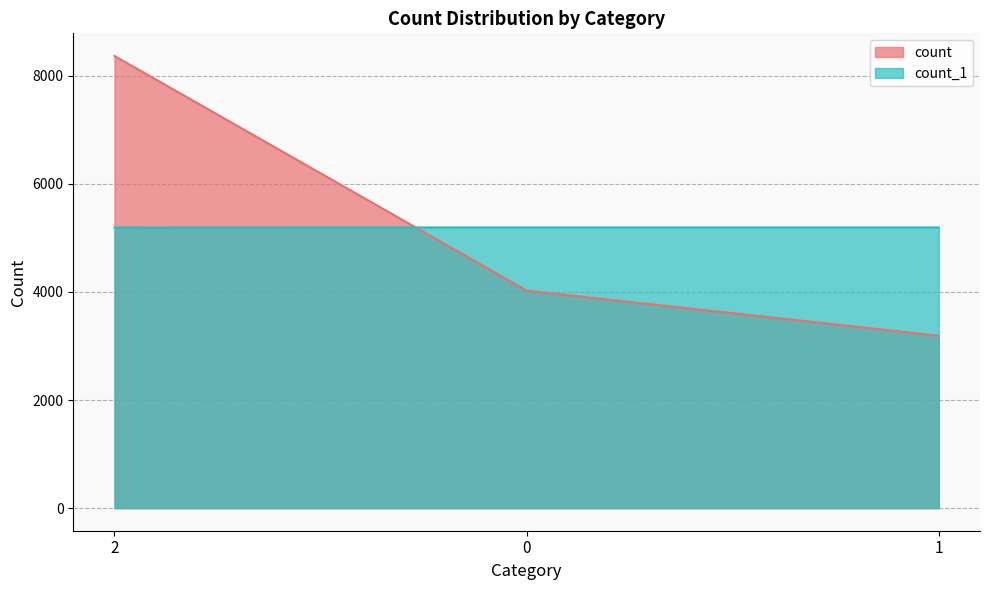

Is it true that count_1 equals 1964 at 1?

False